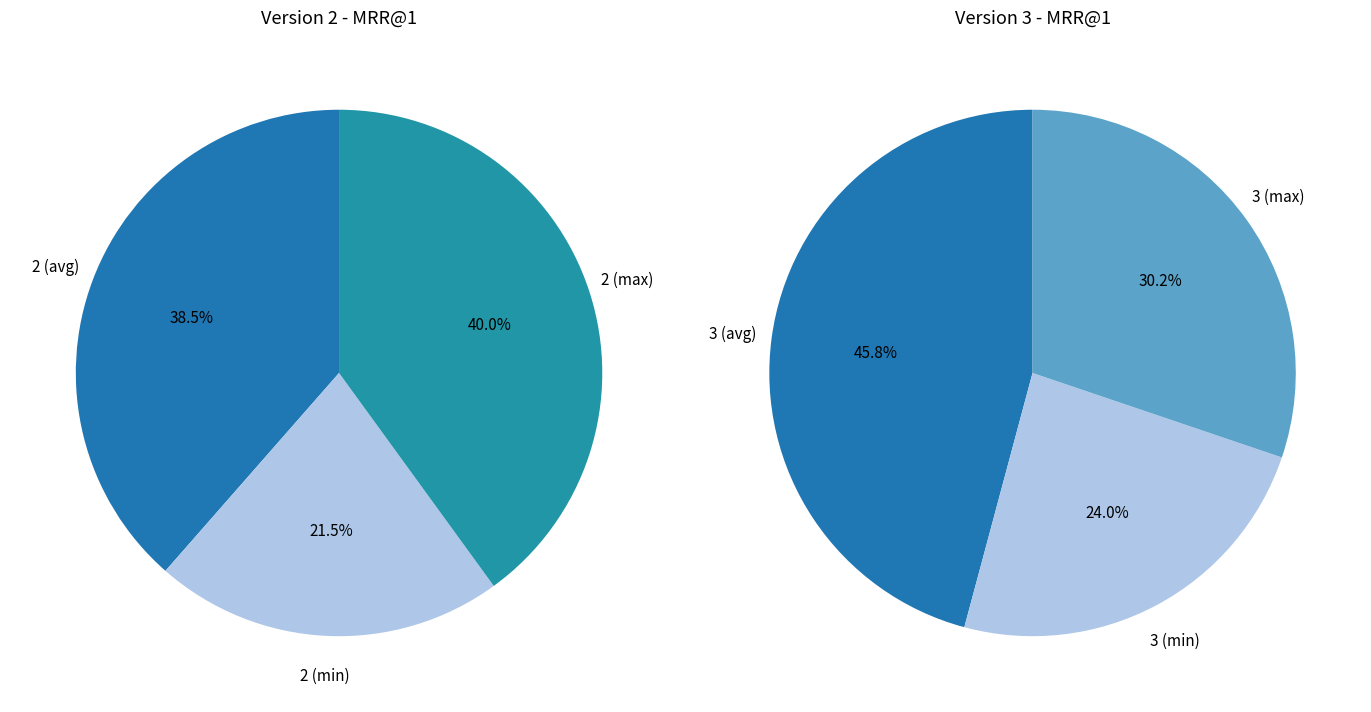

The 3 (avg) slice represents 9% of the pie. True or false?

False